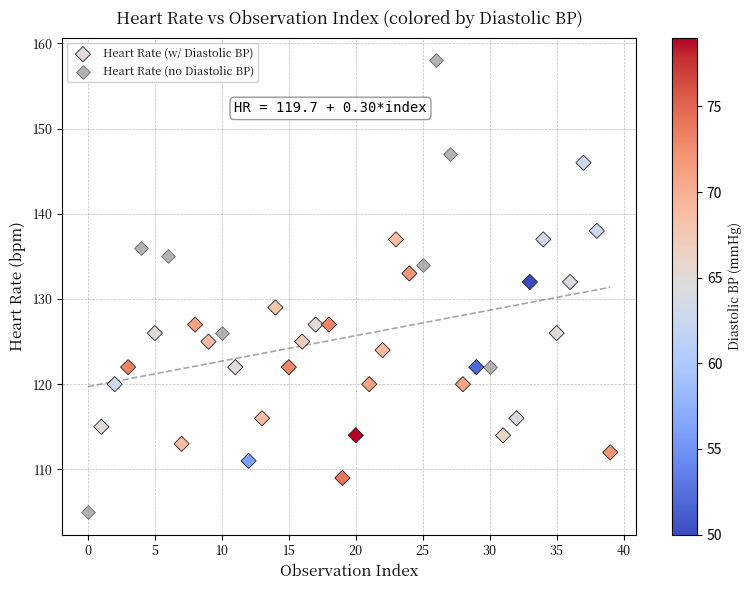

Which series contains the lowest Y value?

Heart Rate (no Diastolic BP)